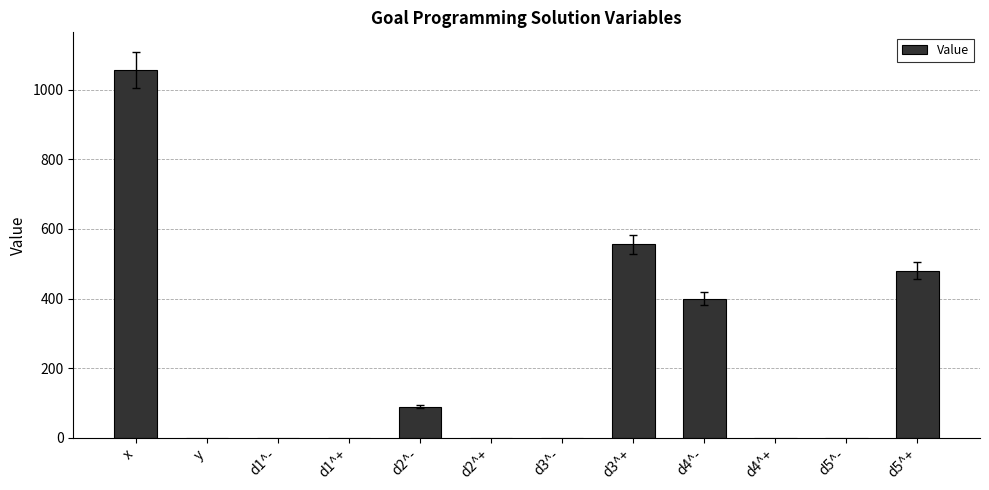

What is the sum of the values at x and d2^+?

1056.0